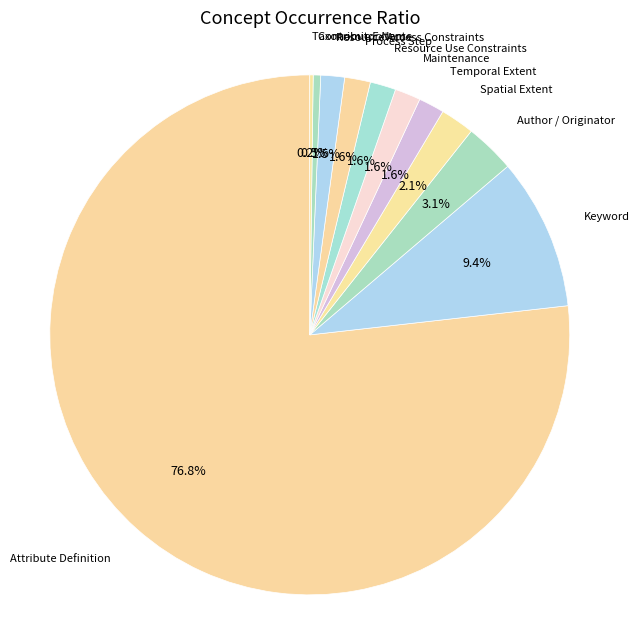

Is it true that Resource Use Constraints is 2% of the pie?

True